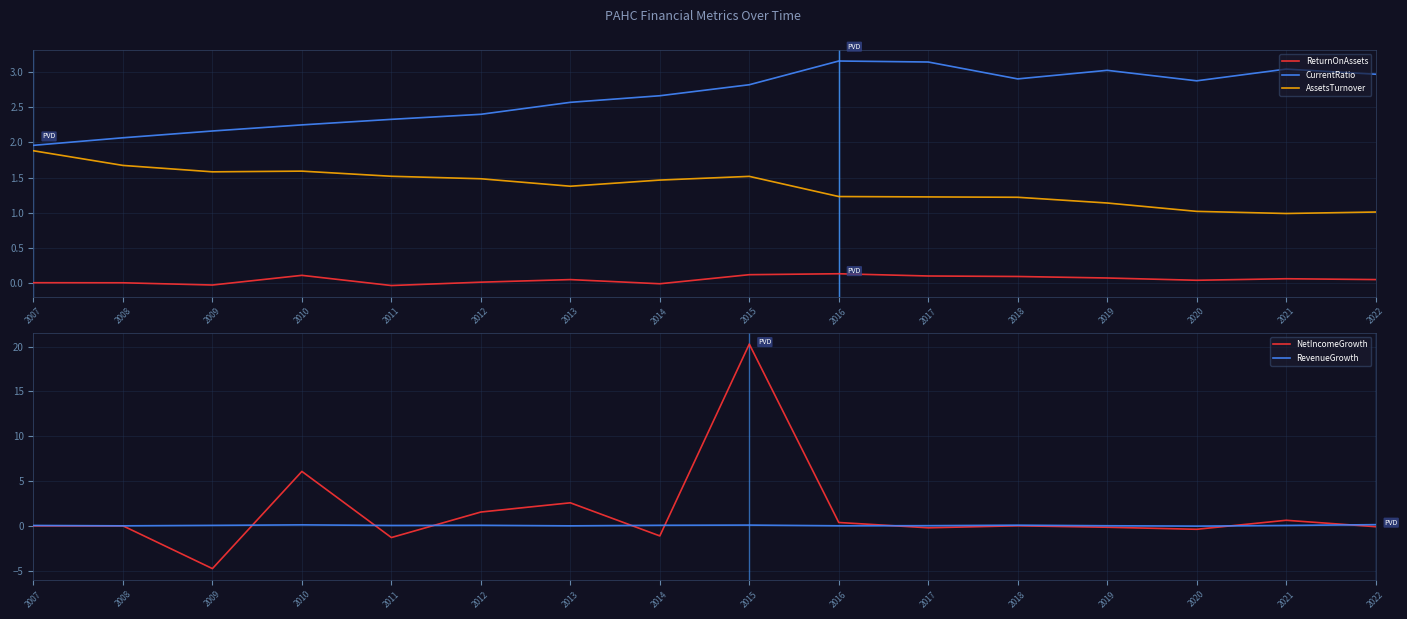

Which has a higher value, 2009 or 2021?

2021